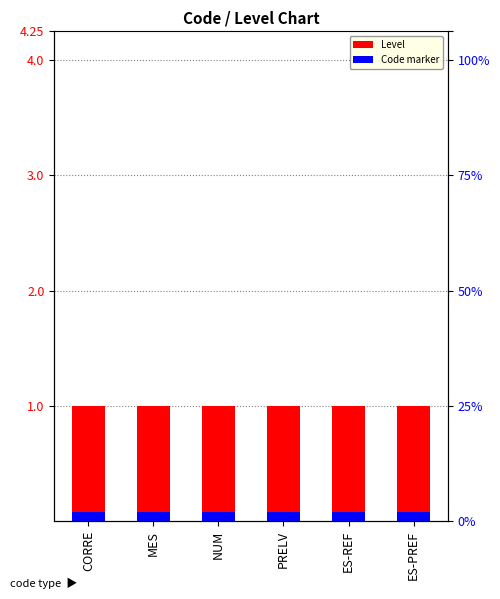

What position from the right is MES?

5